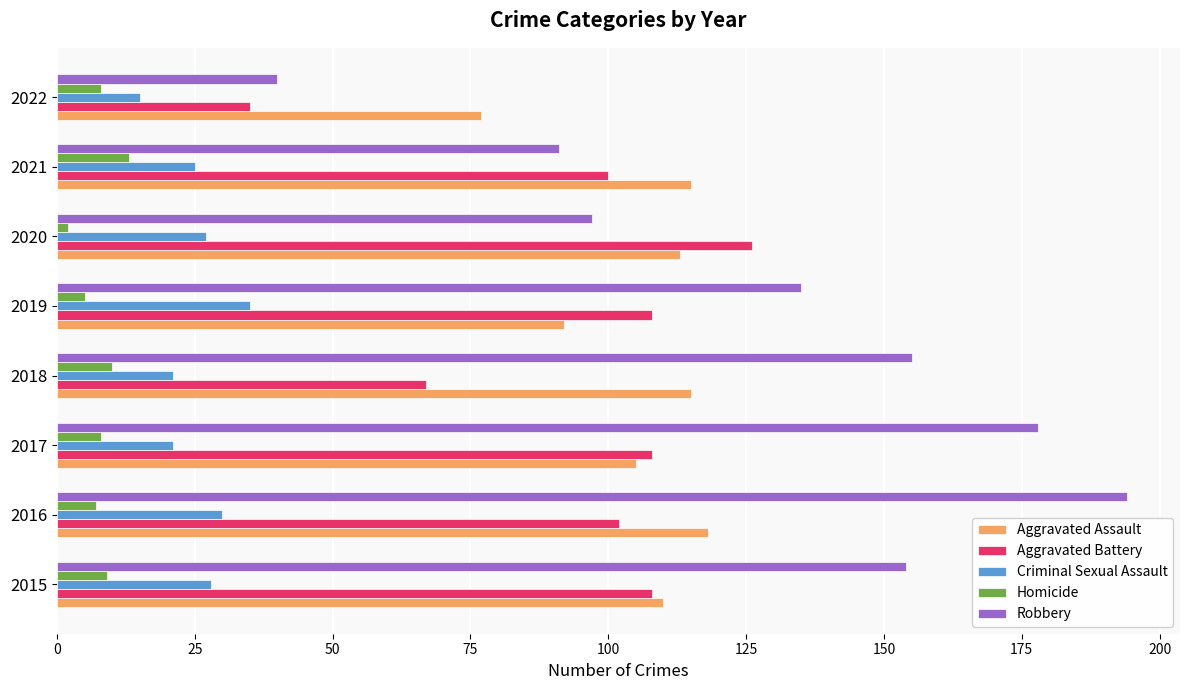

The value of Aggravated Battery at 2020 is 126. True or false?

True